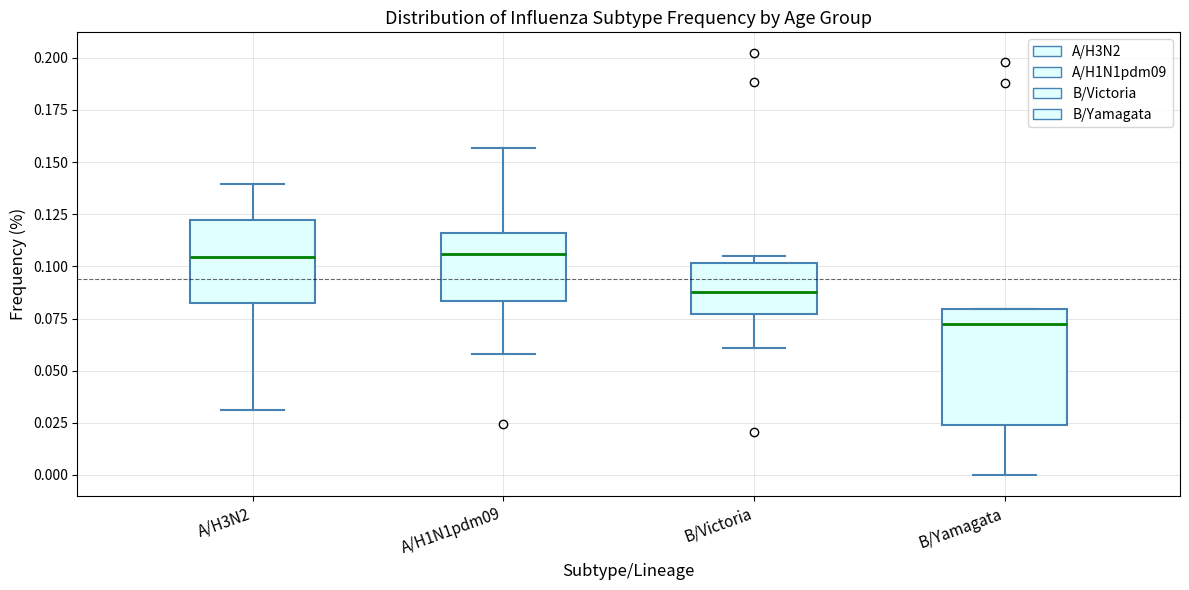

Which box is the tallest, from its lower edge to its upper edge?

B/Yamagata